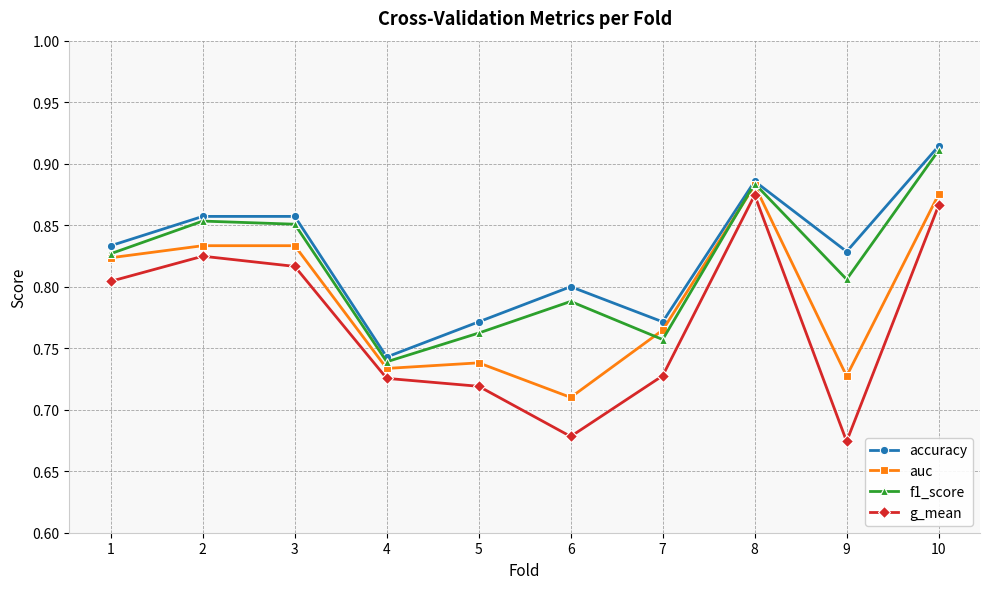

Which series has the widest spread of values?

g_mean